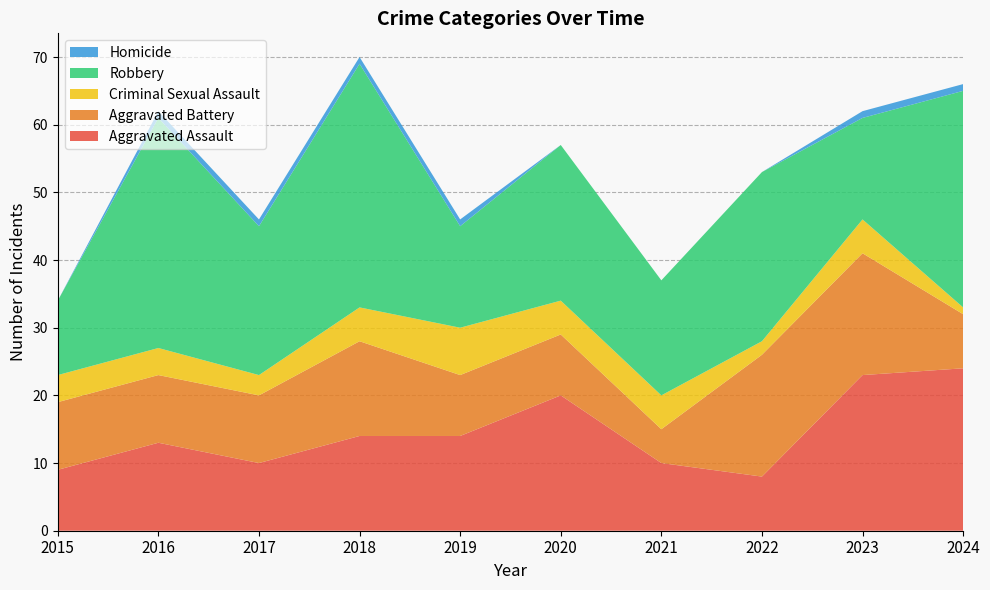

Reading left to right, extract all data points from this chart.

Aggravated Assault: 2015=9	2016=13	2017=10	2018=14	2019=14	2020=20	2021=10	2022=8	2023=23	2024=24
Aggravated Battery: 2015=10	2016=10	2017=10	2018=14	2019=9	2020=9	2021=5	2022=18	2023=18	2024=8
Criminal Sexual Assault: 2015=4	2016=4	2017=3	2018=5	2019=7	2020=5	2021=5	2022=2	2023=5	2024=1
Robbery: 2015=11	2016=34	2017=22	2018=36	2019=15	2020=23	2021=17	2022=25	2023=15	2024=32
Homicide: 2015=0	2016=1	2017=1	2018=1	2019=1	2020=0	2021=0	2022=0	2023=1	2024=1